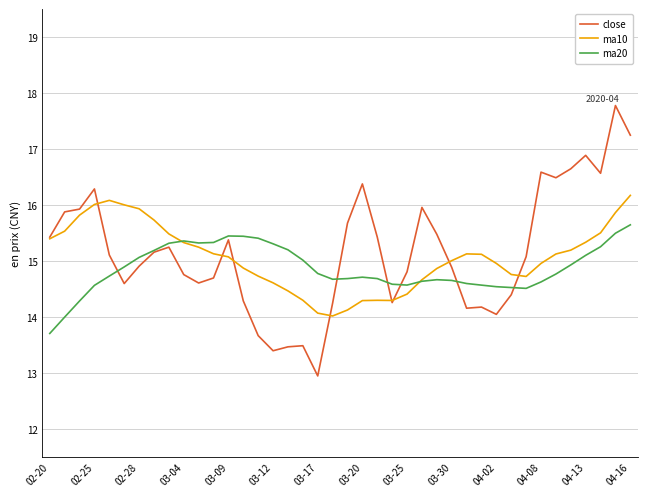

Which series has the widest spread of values?

close